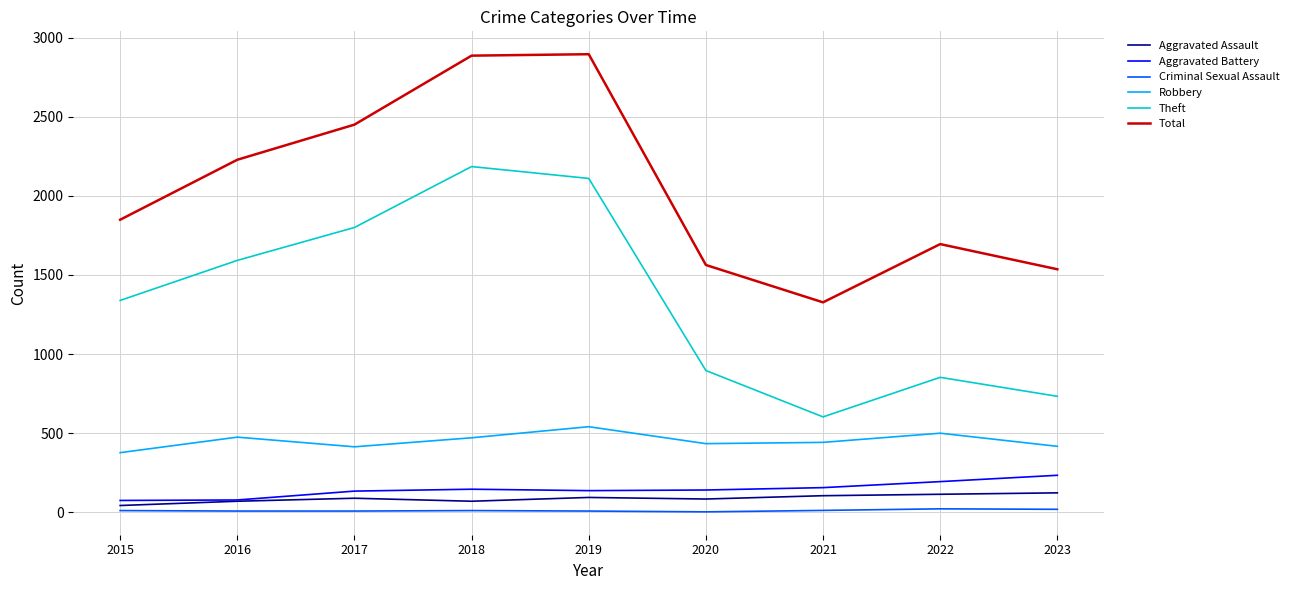

The value of Total at 2018 is 2886. True or false?

True